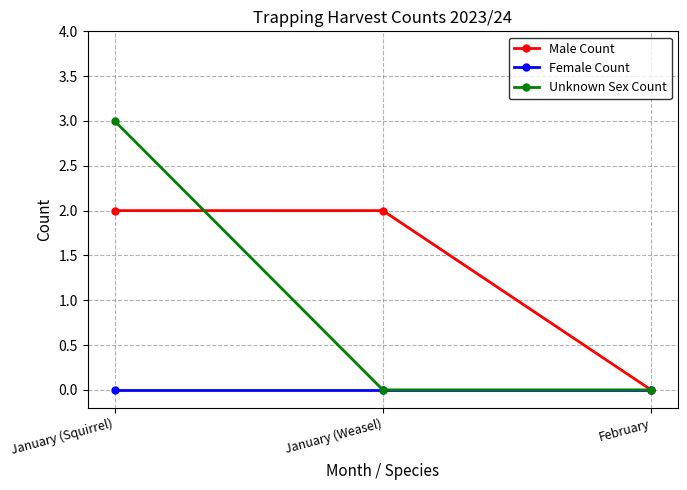

What is the value of the Male Count point at the 1st from the left?

2